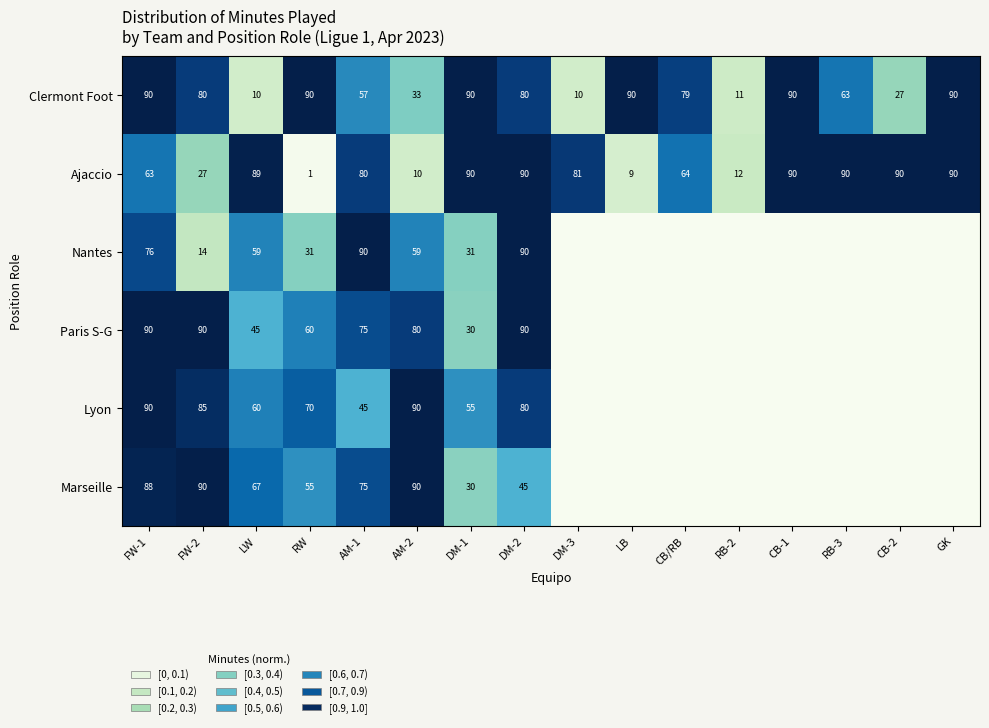

How many series are shown in this chart?

6